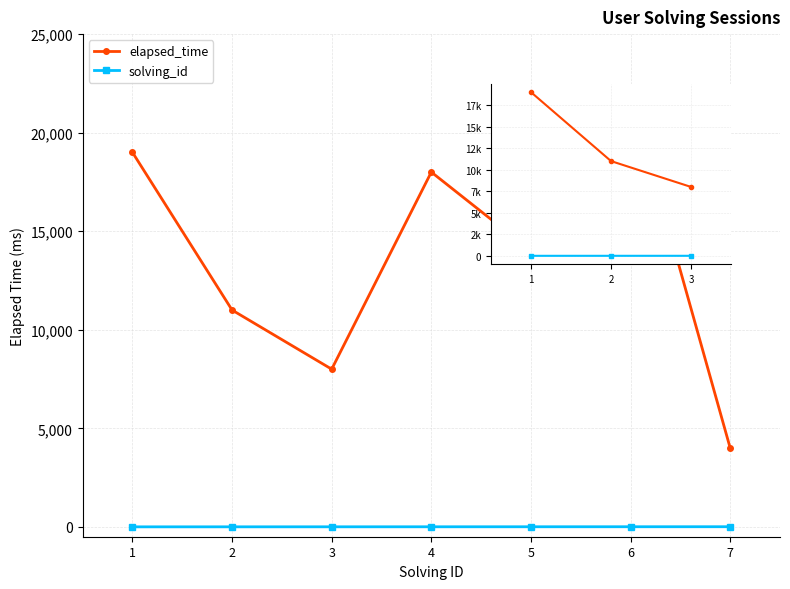

At which label is solving_id closest to 2?

2